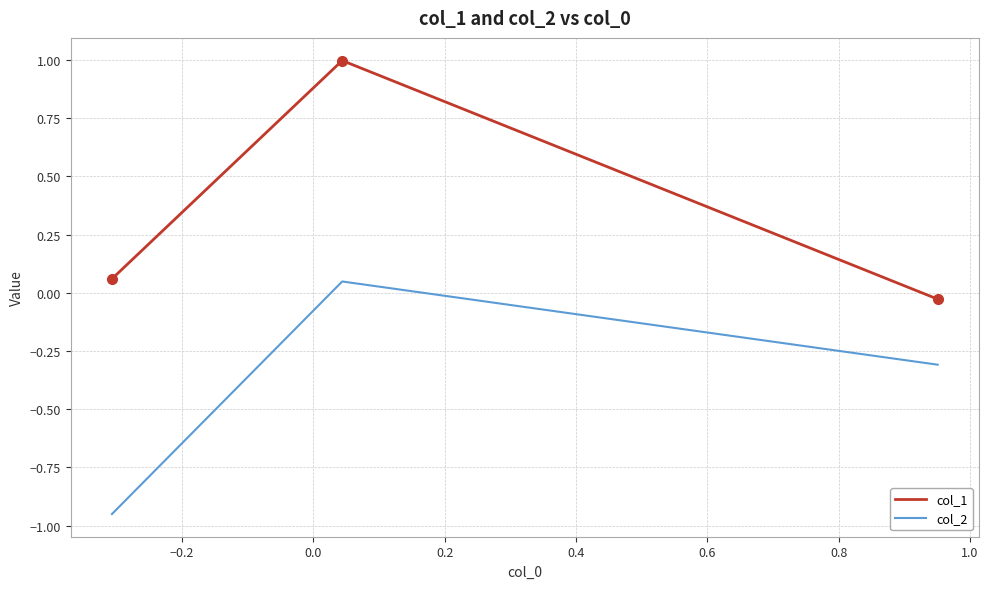

Which series has the largest total across all categories?

col_1